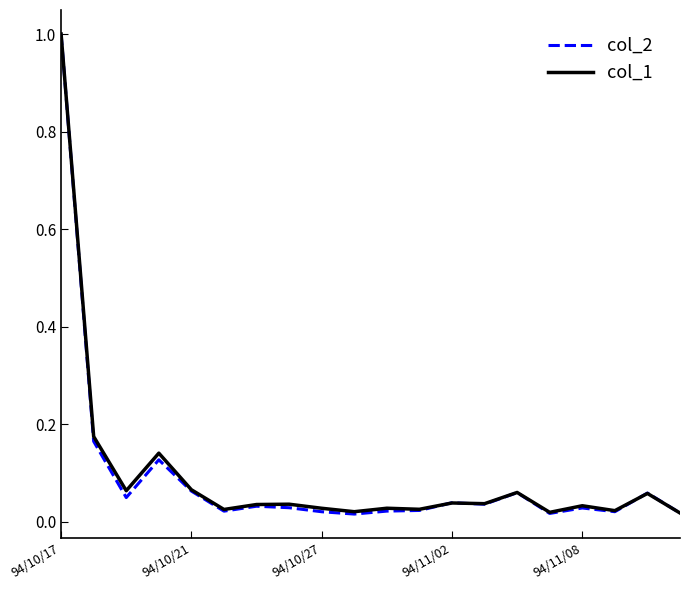

What is the highest value of the col_2 series?

1.0